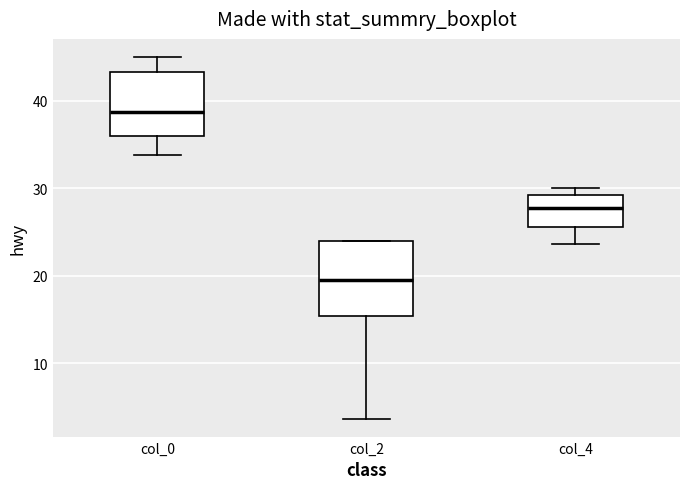

Reading left to right, transcribe this box plot: for each box, give where its median line is, the range the box spans, and where its two whiskers end, as read against the y-axis. The values are not printed on the chart, so give them approximately, as read against the axis.

col_0: median 39, box 36 to 43, whiskers 34 to 45
col_2: median 20, box 15 to 24, whiskers 4 to 24
col_4: median 28, box 26 to 29, whiskers 24 to 30